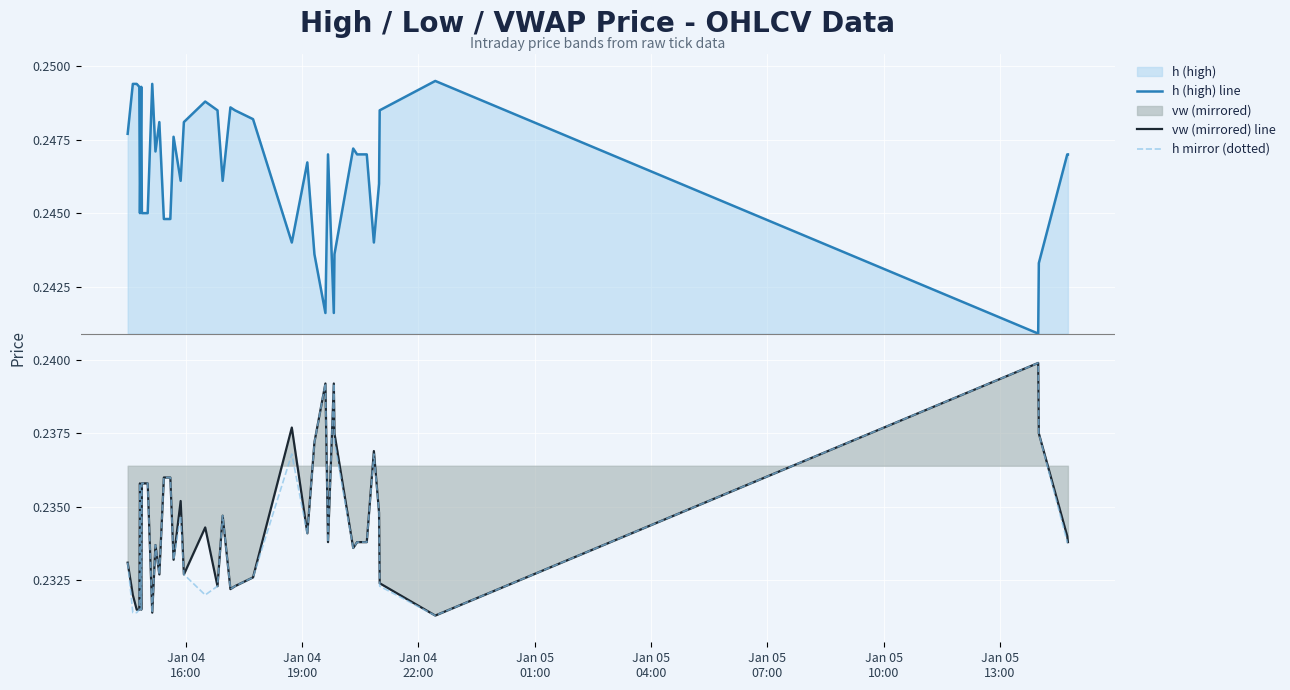

Which series has the largest total across all categories?

h (high) line